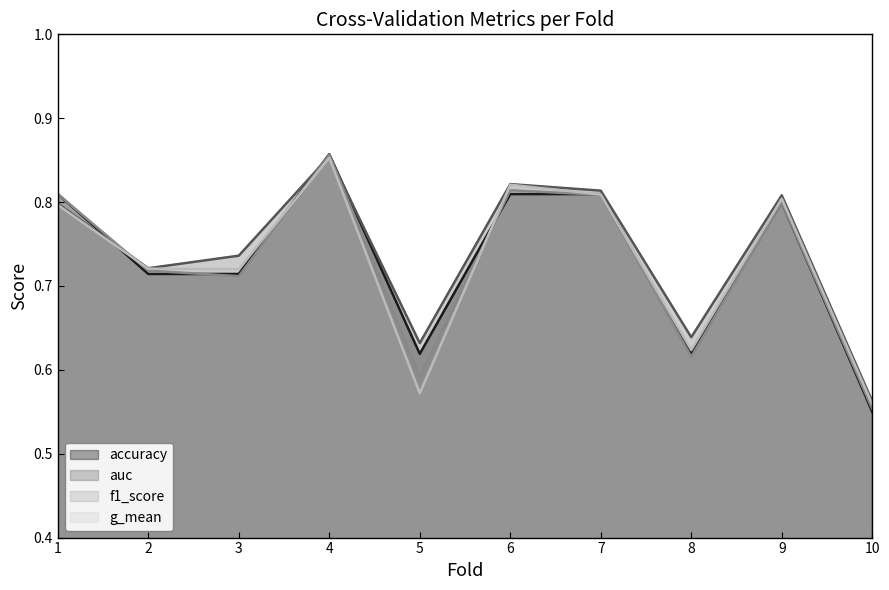

True or false: auc and f1_score cross at least once.

True